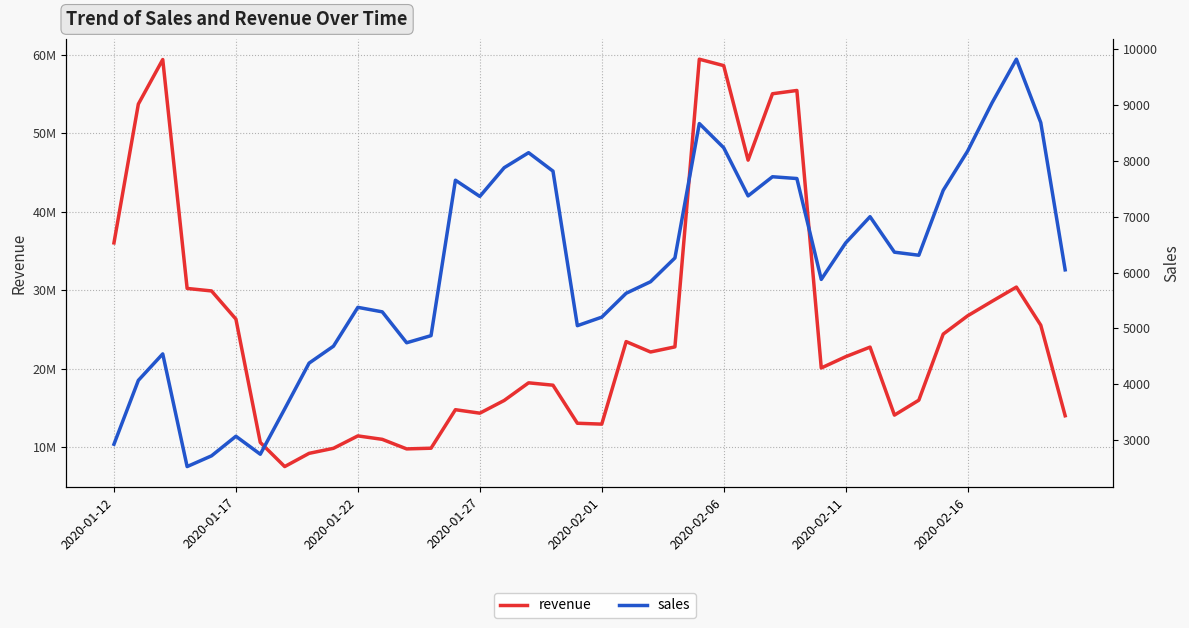

What is the sum of the sales values at 15 and 24?

16038.2